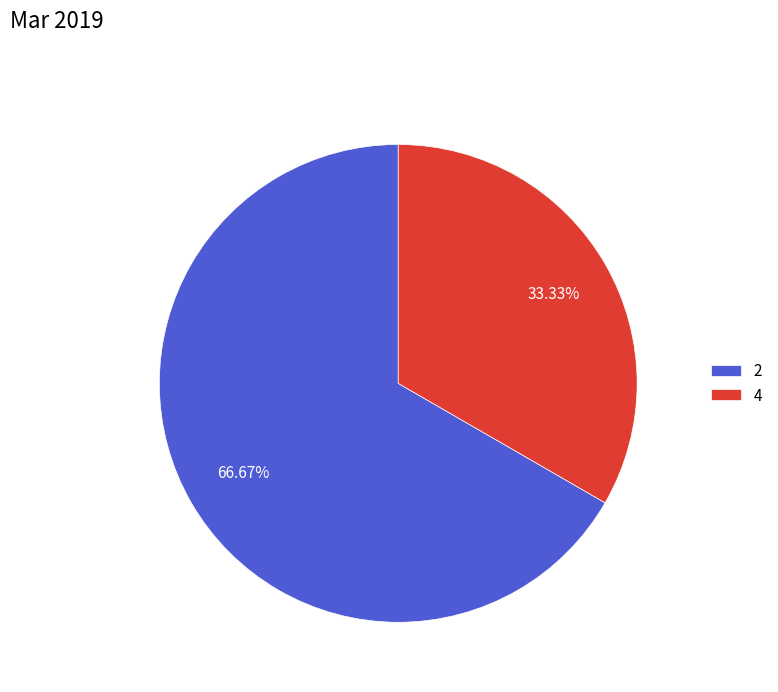

What percentage is the 2 slice, to the nearest percent?

67%